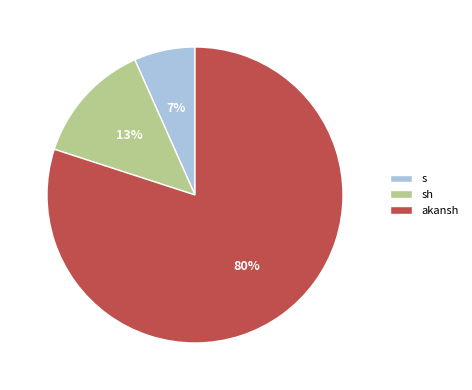

Count the number of slices in the pie.

3